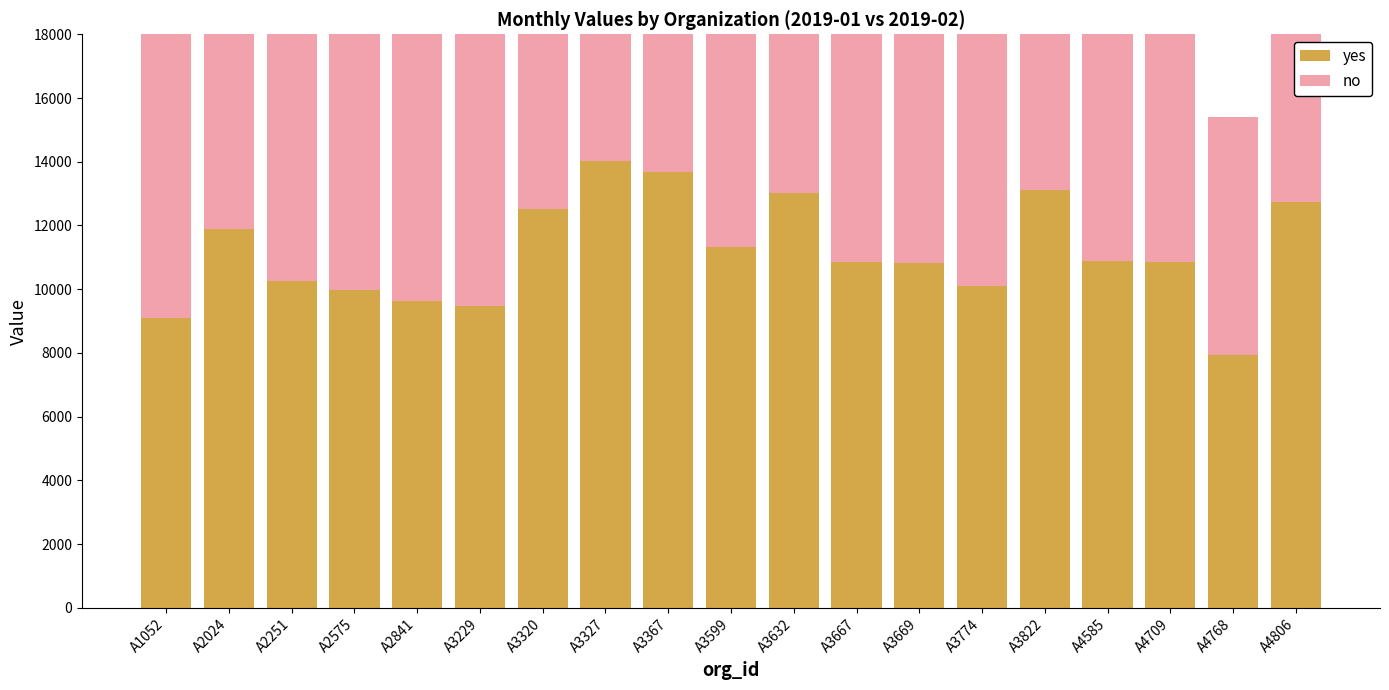

What is the smallest value displayed?

7490.7